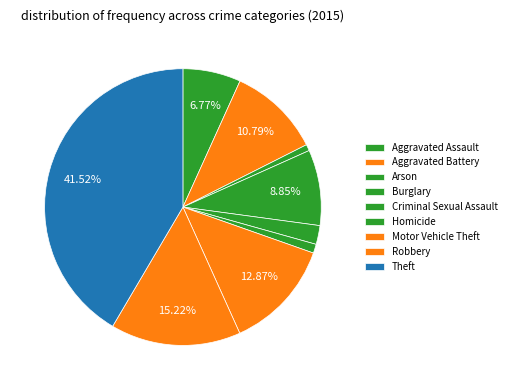

To the nearest percent, what is the difference between the largest and smallest slice percentages?

41%